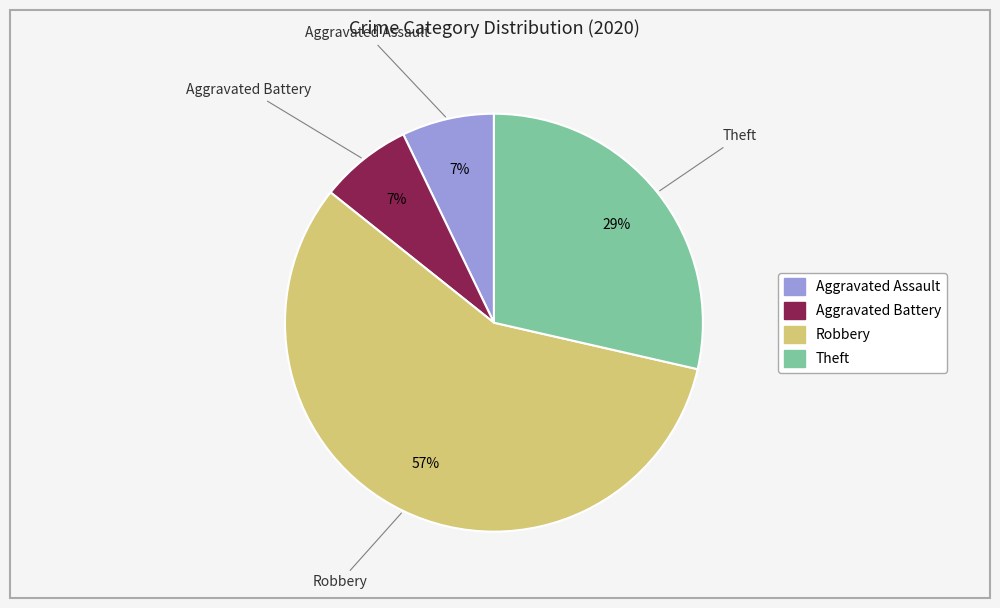

Which category has the biggest portion of the pie?

Robbery